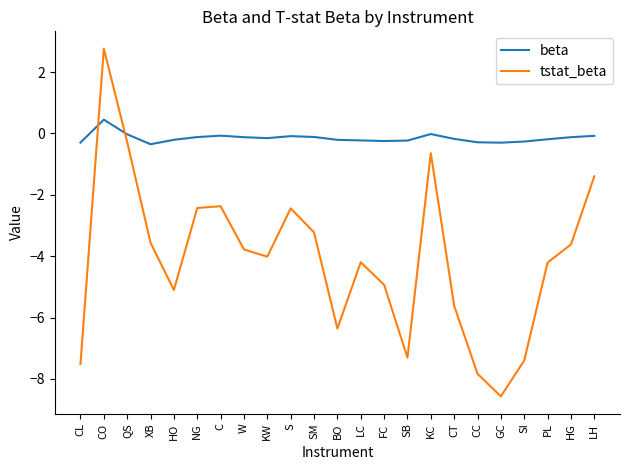

How many intersections are there between tstat_beta and beta?

2